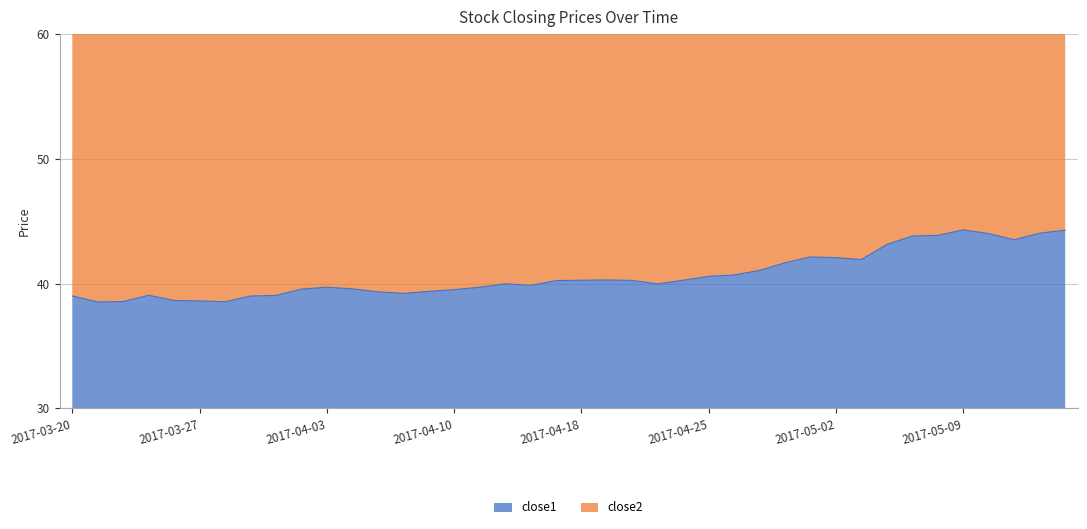

Where is the data nearest to the value 41?

2017-04-27